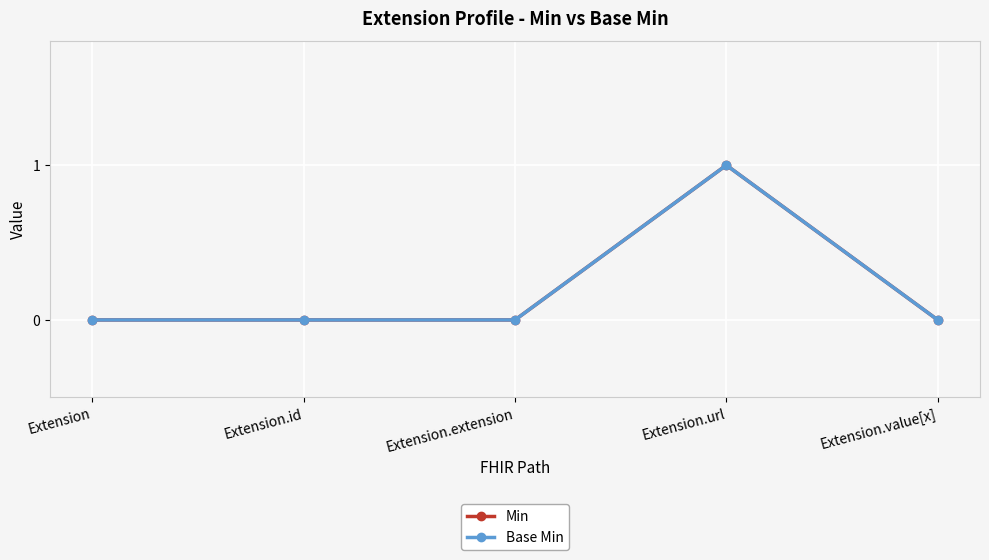

Does the chart have visible grid lines?

Yes